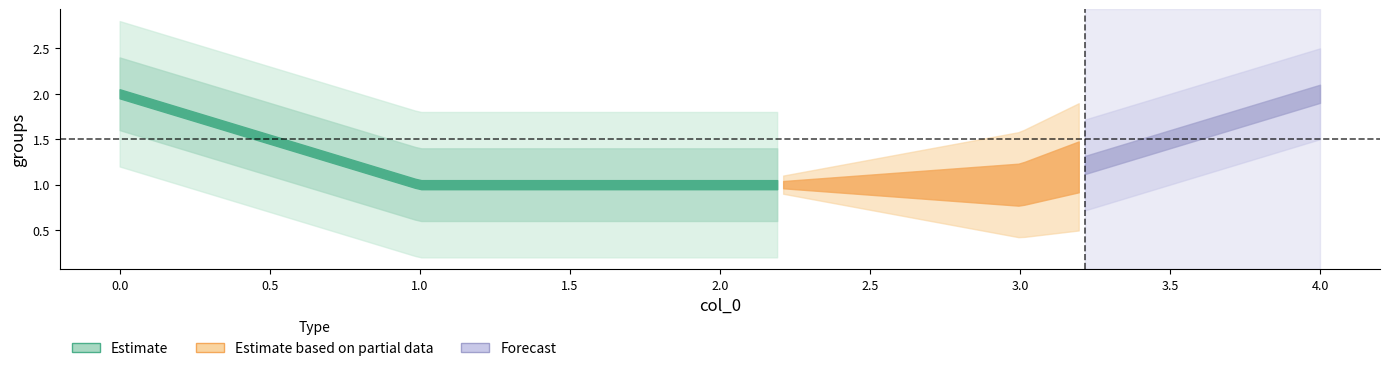

How many values exceed 1?

2